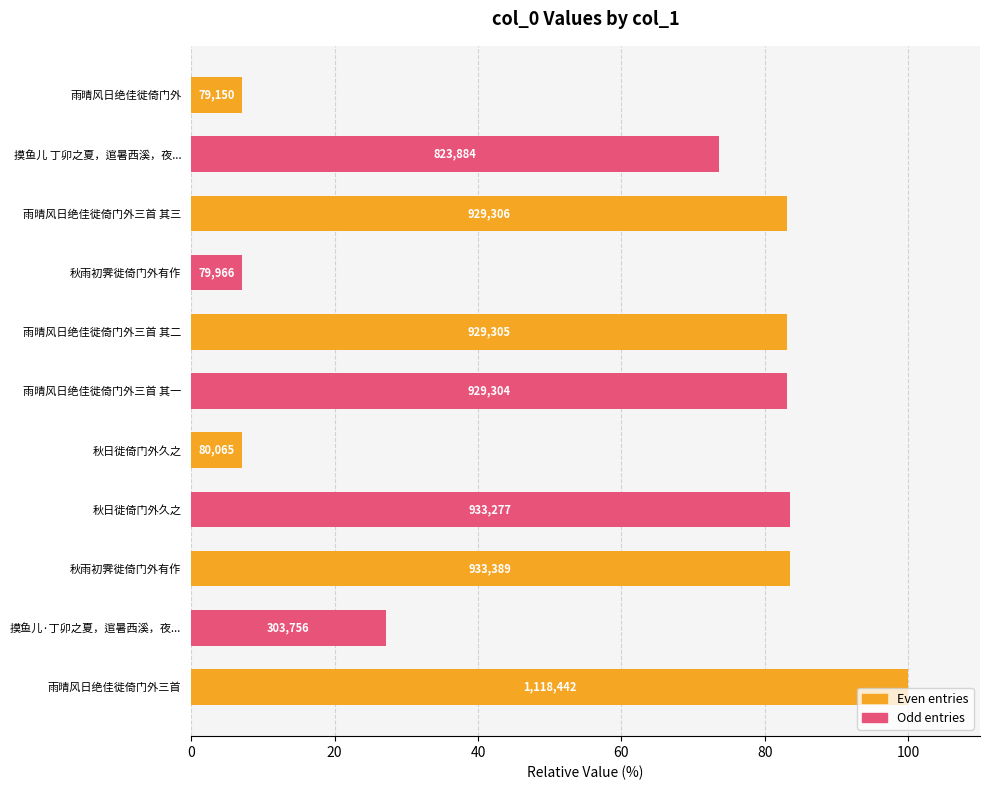

Are the bars horizontal?

Yes